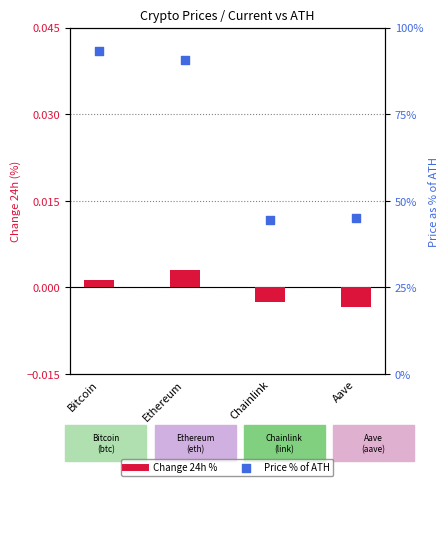

Which series has the largest Y range (max minus min)?

Price % of ATH